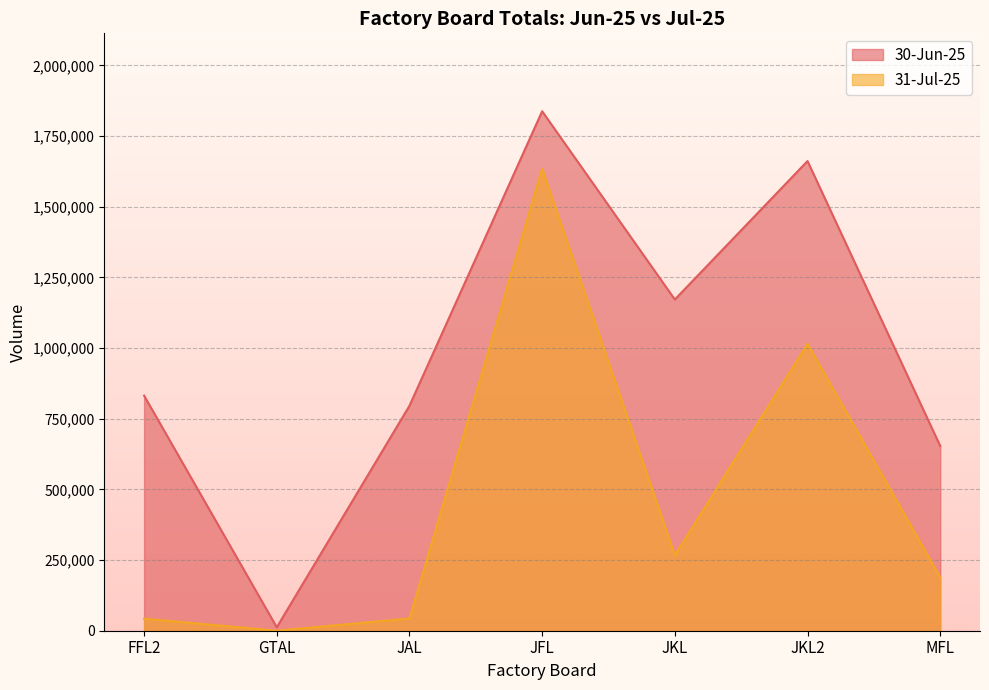

What position from the left is JKL?

5